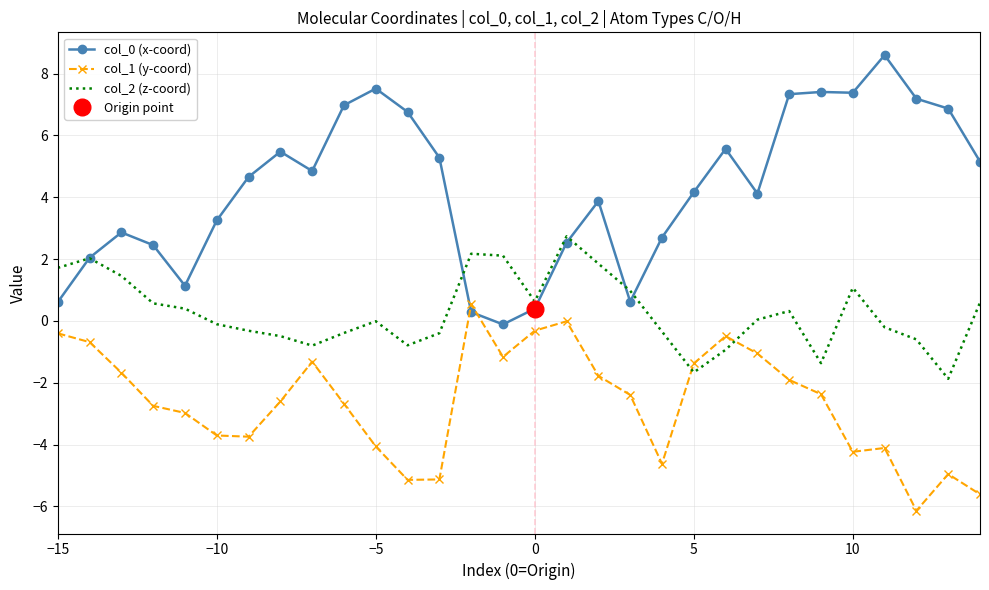

Which series has the largest range (max minus min)?

col_0 (x-coord)